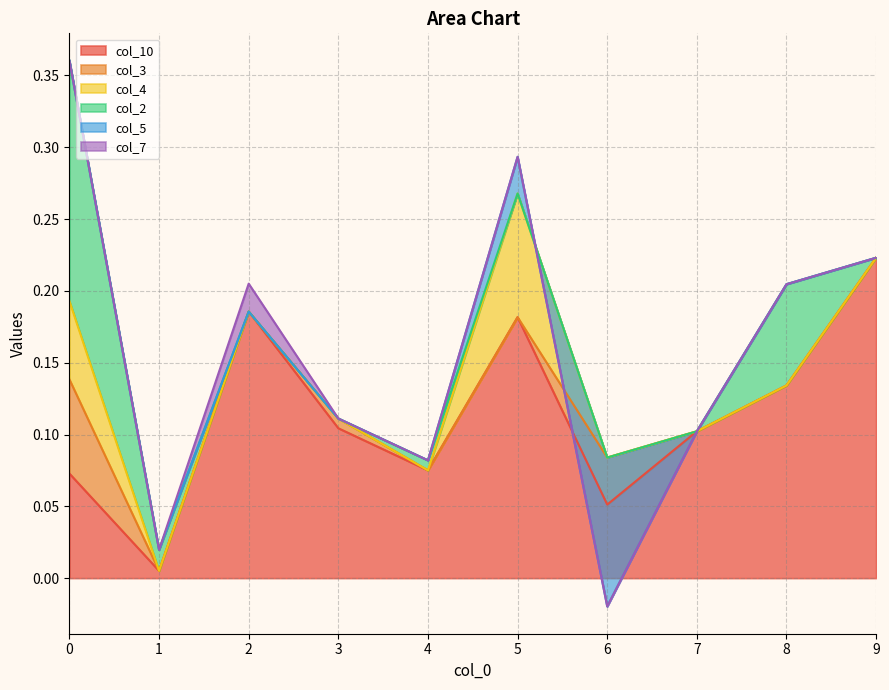

Which has a higher value, 0 or 3?

3